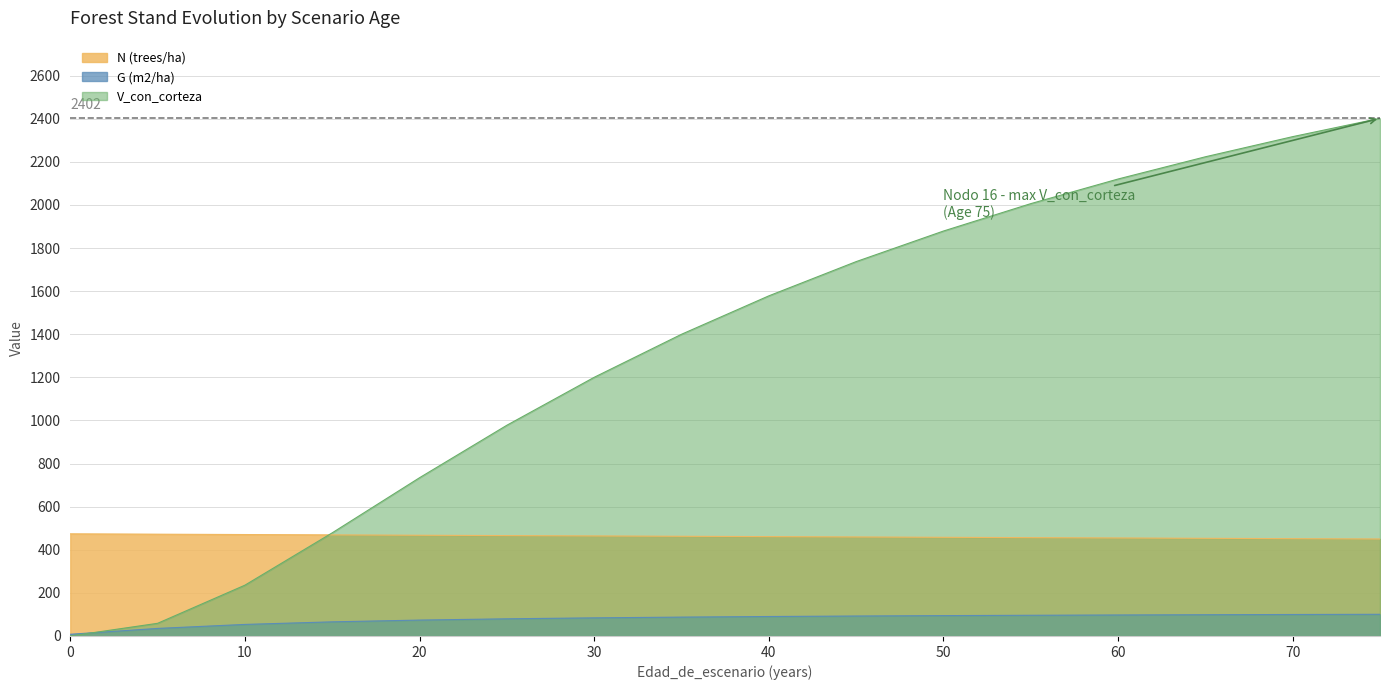

Which series has the largest range (max minus min)?

V_con_corteza